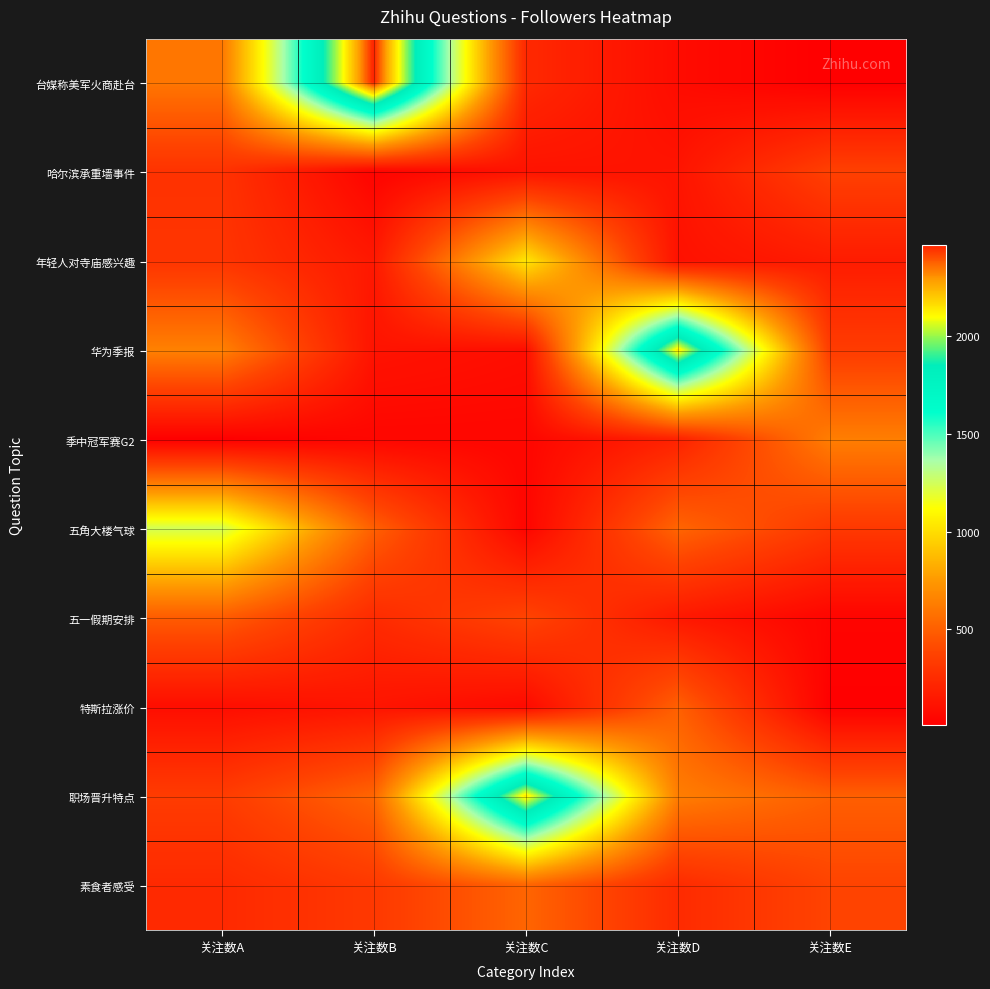

Reading left to right, what are all the values shown in this chart?

台媒称美军火商赴台: 关注数A=601	关注数B=2471	关注数C=235	关注数D=77	关注数E=11
哈尔滨承重墙事件: 关注数A=286	关注数B=35	关注数C=115	关注数D=123	关注数E=361
年轻人对寺庙感兴趣: 关注数A=299	关注数B=147	关注数C=1030	关注数D=109	关注数E=163
华为季报: 关注数A=646	关注数B=119	关注数C=87	关注数D=2147	关注数E=338
季中冠军赛G2: 关注数A=13	关注数B=49	关注数C=50	关注数D=198	关注数E=634
五角大楼气球: 关注数A=1242	关注数B=501	关注数C=44	关注数D=525	关注数E=320
五一假期安排: 关注数A=484	关注数B=245	关注数C=379	关注数D=144	关注数E=39
特斯拉涨价: 关注数A=88	关注数B=125	关注数C=68	关注数D=502	关注数E=15
职场晋升特点: 关注数A=338	关注数B=525	关注数C=2147	关注数D=634	关注数E=501
素食者感受: 关注数A=238	关注数B=320	关注数C=525	关注数D=245	关注数E=379